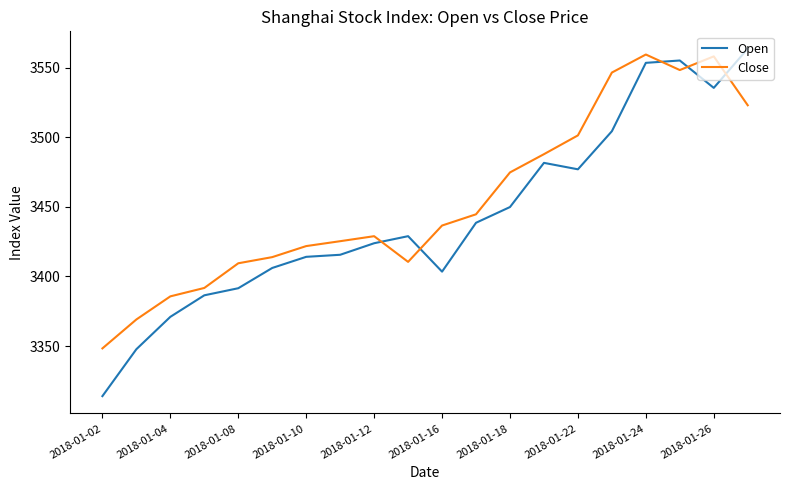

In Open, how many points are higher than both neighbors (excluding endpoints)?

3